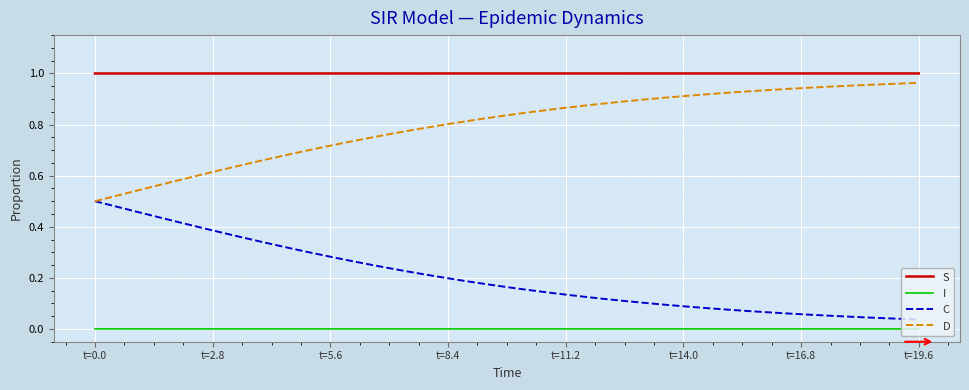

How many categories are shown in the chart?

40